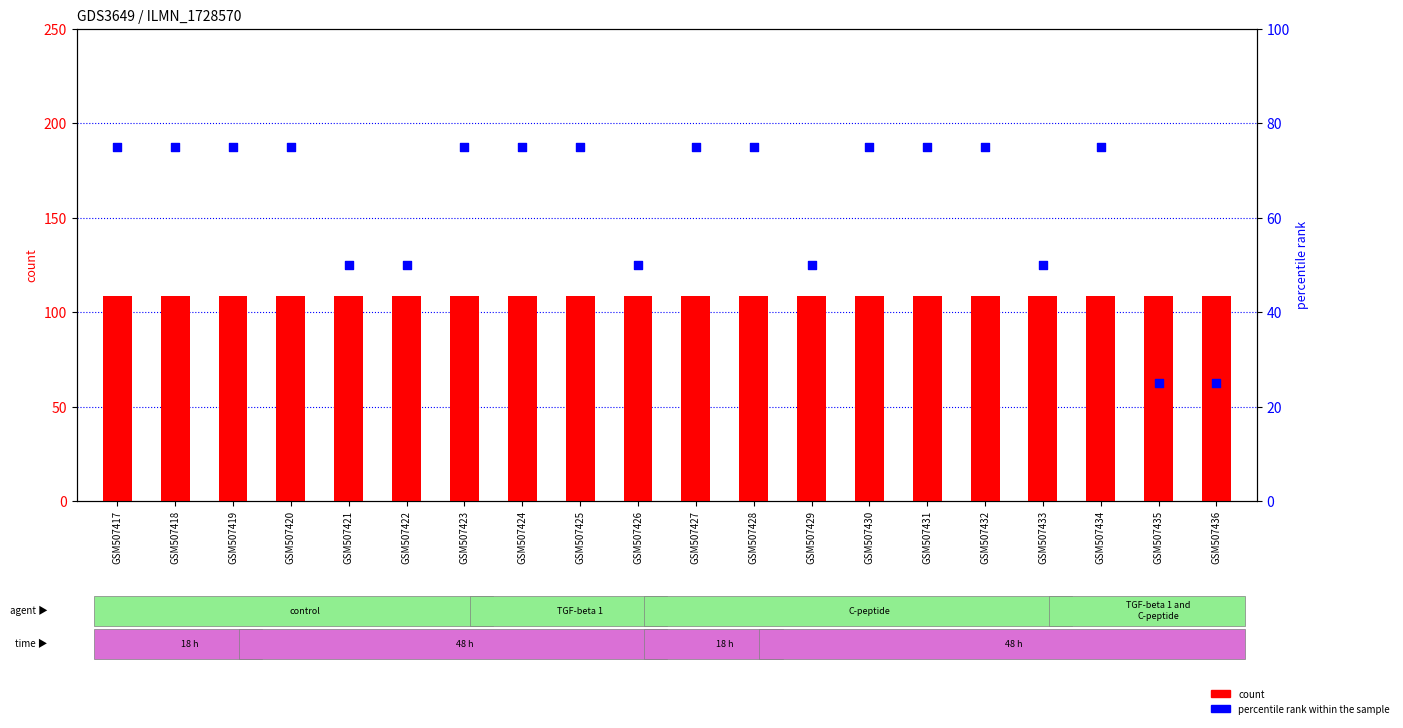

What are all the series names shown in the legend?

count, percentile rank within the sample